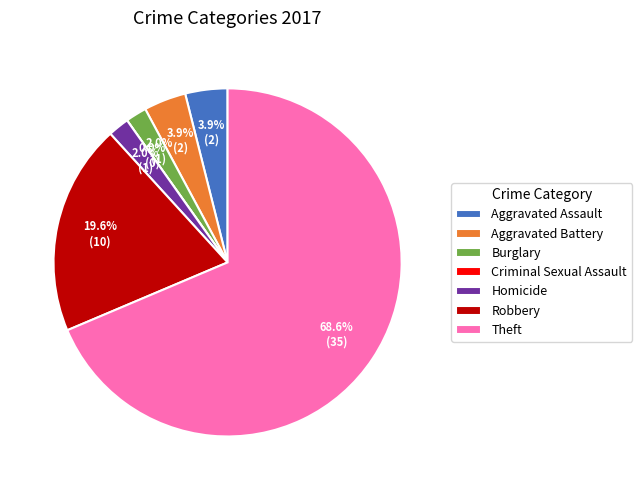

Is the sum of Homicide and Aggravated Battery greater than half?

No